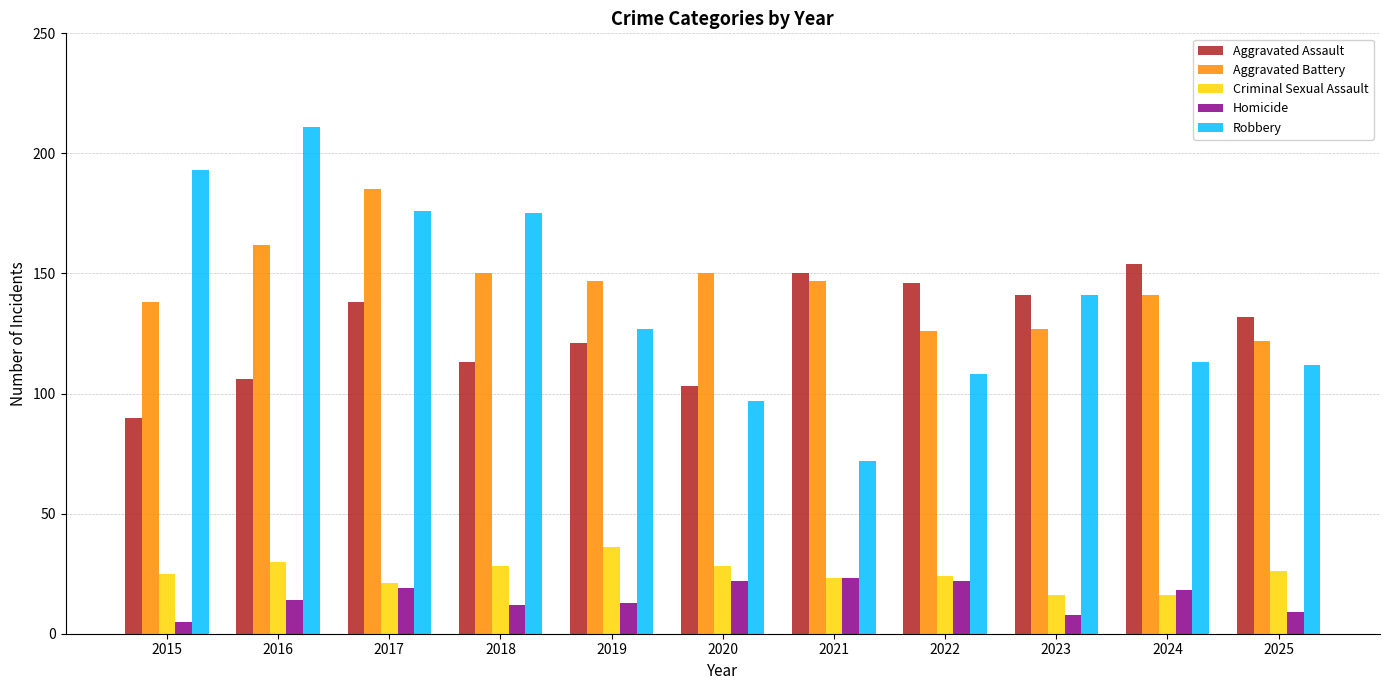

How many bars are there in total?

55